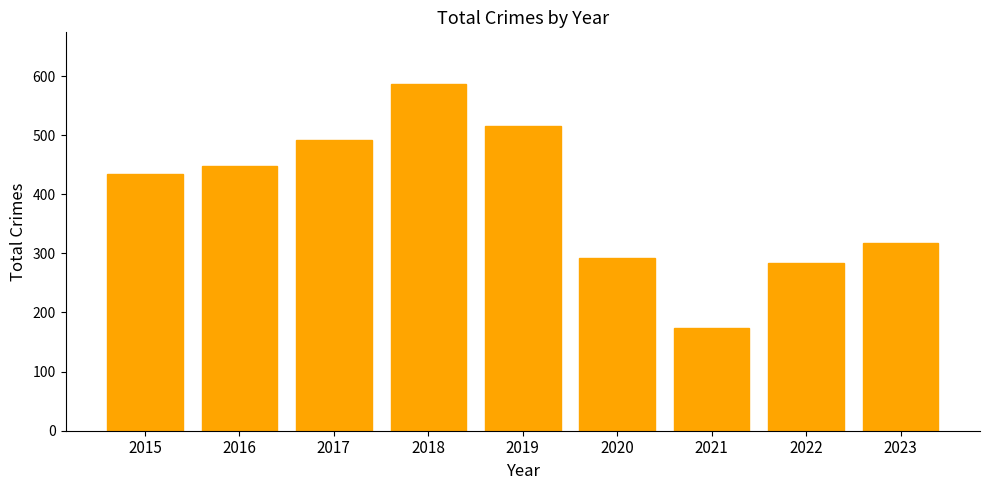

What is the sum of all values?

3541